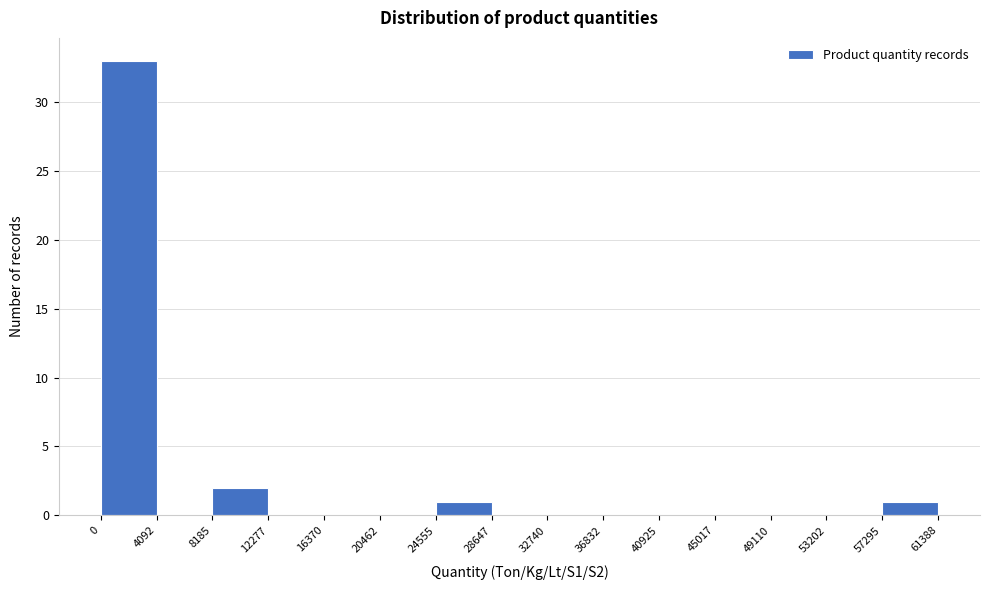

What is the height of the bar covering 57295 to 61388 on the x-axis? The values are not printed on the chart, so give them approximately, as read against the axis.

1